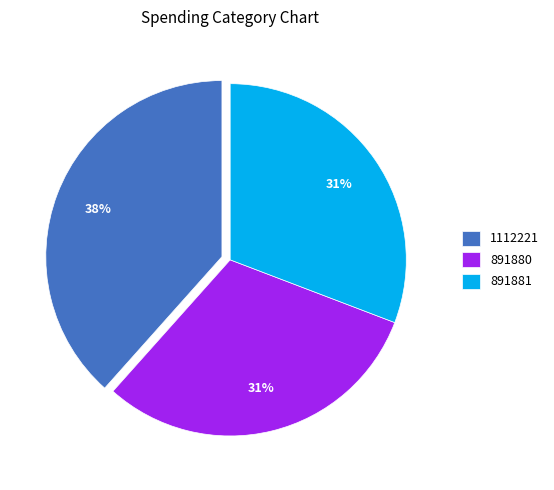

To the nearest percent, what portion does 891880 represent?

31%